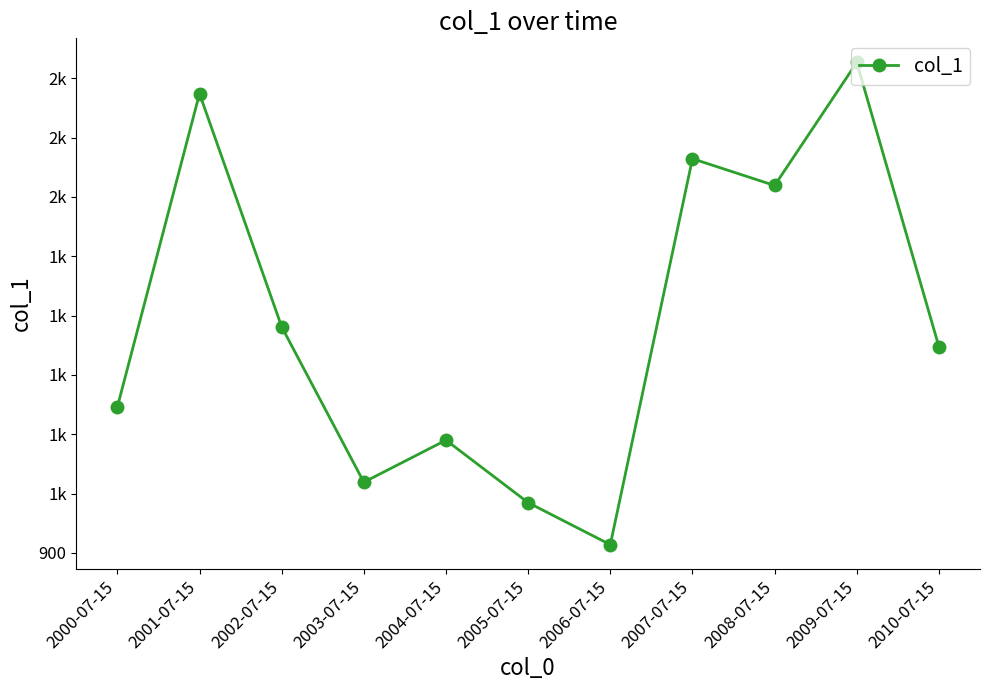

True or false: the data shows 1145.9 at 2000-07-15.

True